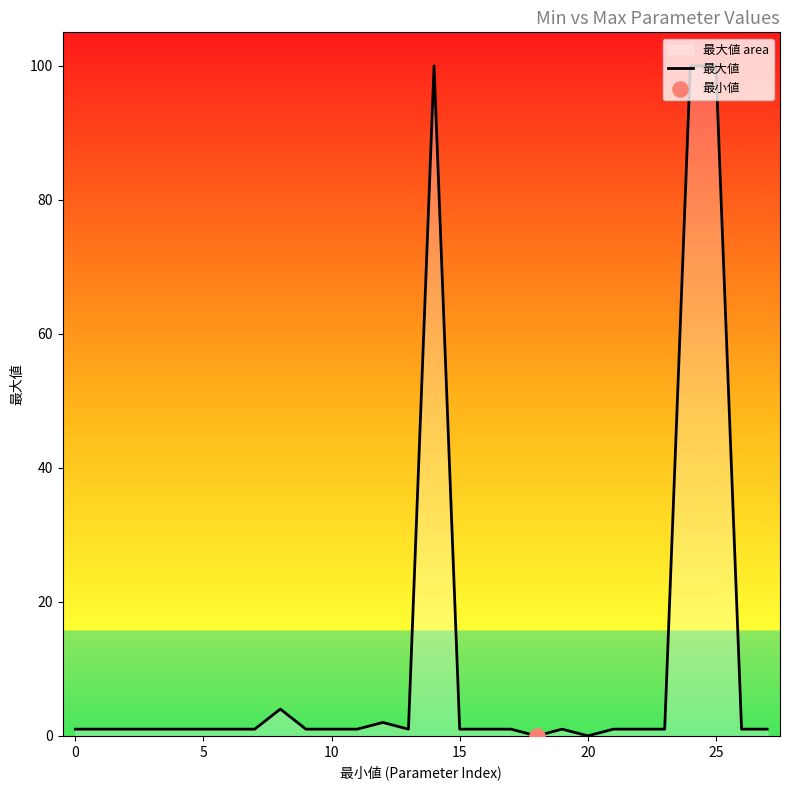

What is the maximum value shown in the chart?

100